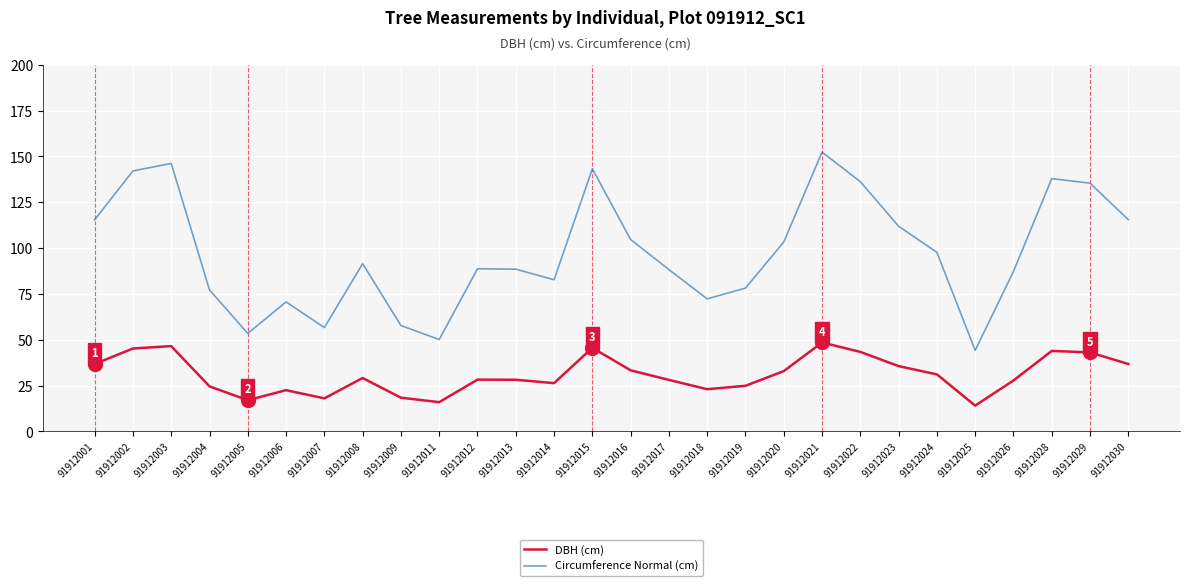

Rank the series by their maximum value, from highest to lowest.

Circumference Normal (cm), DBH (cm)